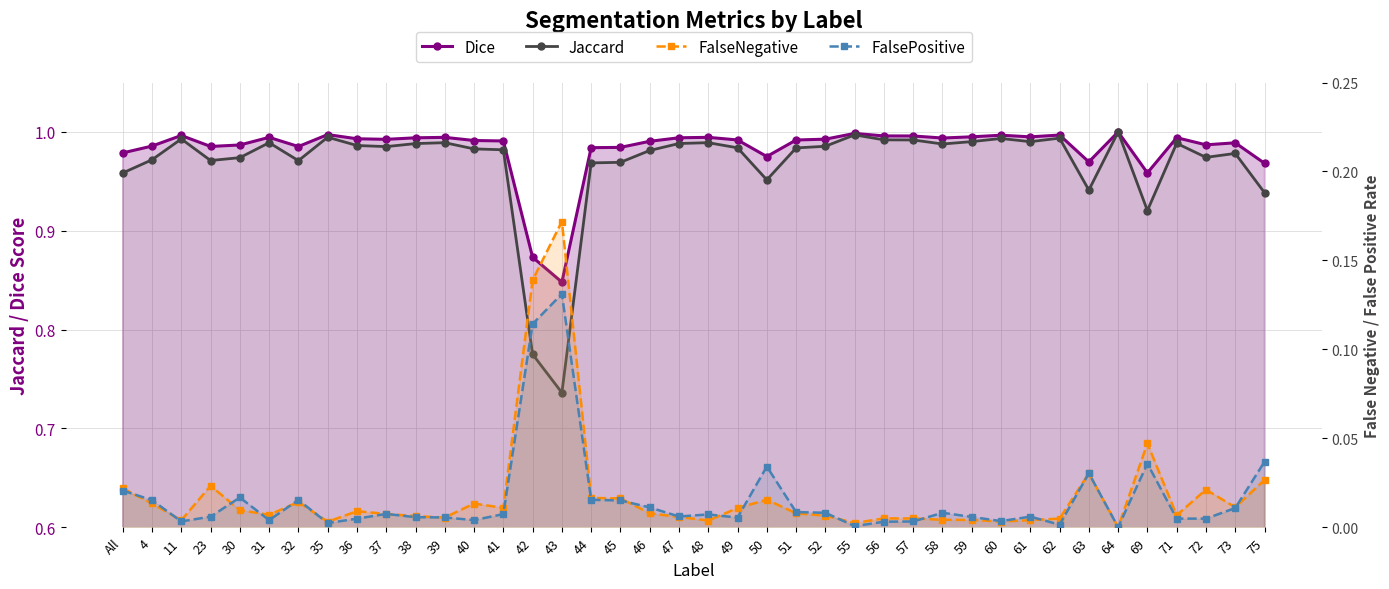

Reading right to left, extract all data points from this chart.

Dice: 75=1.0	73=1.0	72=1.0	71=1.0	69=1.0	64=1.0	63=1.0	62=1.0	61=1.0	60=1.0	59=1.0	58=1.0	57=1.0	56=1.0	55=1.0	52=1.0	51=1.0	50=1.0	49=1.0	48=1.0	47=1.0	46=1.0	45=1.0	44=1.0	43=0.8	42=0.9	41=1.0	40=1.0	39=1.0	38=1.0	37=1.0	36=1.0	35=1.0	32=1.0	31=1.0	30=1.0	23=1.0	11=1.0	4=1.0	All=1.0
Jaccard: 75=0.9	73=1.0	72=1.0	71=1.0	69=0.9	64=1.0	63=0.9	62=1.0	61=1.0	60=1.0	59=1.0	58=1.0	57=1.0	56=1.0	55=1.0	52=1.0	51=1.0	50=1.0	49=1.0	48=1.0	47=1.0	46=1.0	45=1.0	44=1.0	43=0.7	42=0.8	41=1.0	40=1.0	39=1.0	38=1.0	37=1.0	36=1.0	35=1.0	32=1.0	31=1.0	30=1.0	23=1.0	11=1.0	4=1.0	All=1.0
FalseNegative: 75=0.0	73=0.0	72=0.0	71=0.0	69=0.0	64=0.0	63=0.0	62=0.0	61=0.0	60=0.0	59=0.0	58=0.0	57=0.0	56=0.0	55=0.0	52=0.0	51=0.0	50=0.0	49=0.0	48=0.0	47=0.0	46=0.0	45=0.0	44=0.0	43=0.2	42=0.1	41=0.0	40=0.0	39=0.0	38=0.0	37=0.0	36=0.0	35=0.0	32=0.0	31=0.0	30=0.0	23=0.0	11=0.0	4=0.0	All=0.0
FalsePositive: 75=0.0	73=0.0	72=0.0	71=0.0	69=0.0	64=0.0	63=0.0	62=0.0	61=0.0	60=0.0	59=0.0	58=0.0	57=0.0	56=0.0	55=0.0	52=0.0	51=0.0	50=0.0	49=0.0	48=0.0	47=0.0	46=0.0	45=0.0	44=0.0	43=0.1	42=0.1	41=0.0	40=0.0	39=0.0	38=0.0	37=0.0	36=0.0	35=0.0	32=0.0	31=0.0	30=0.0	23=0.0	11=0.0	4=0.0	All=0.0